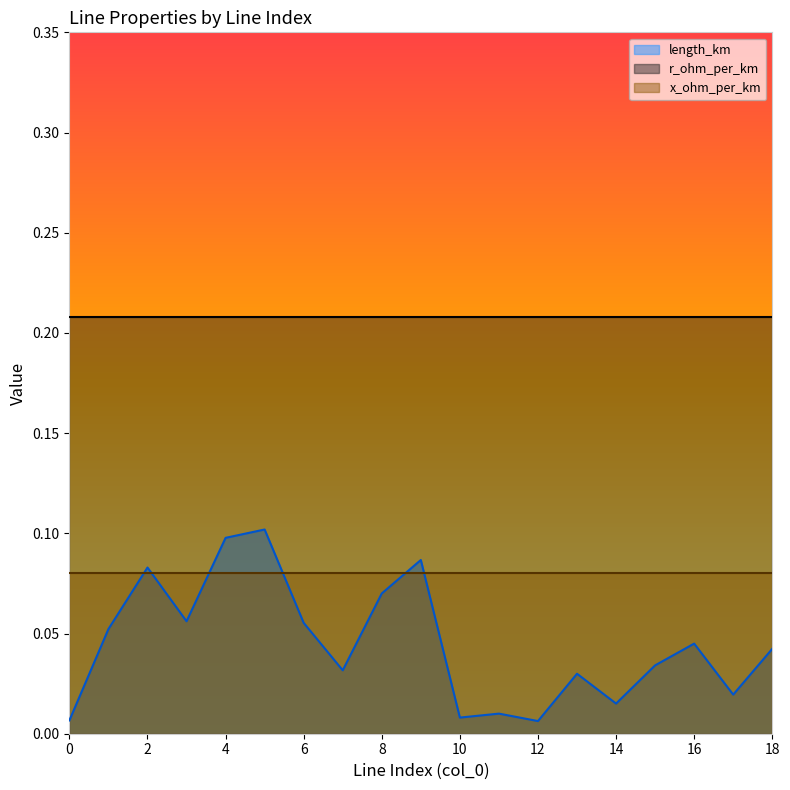

What value does the x_ohm_per_km series have at 0?

0.1